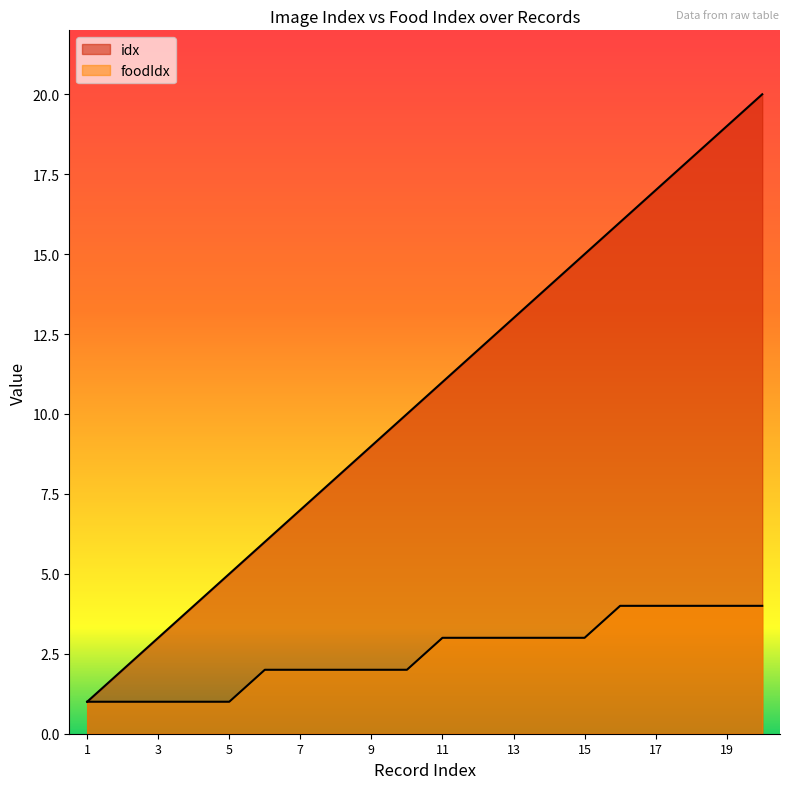

Which category has the lowest value in the foodIdx series?

1